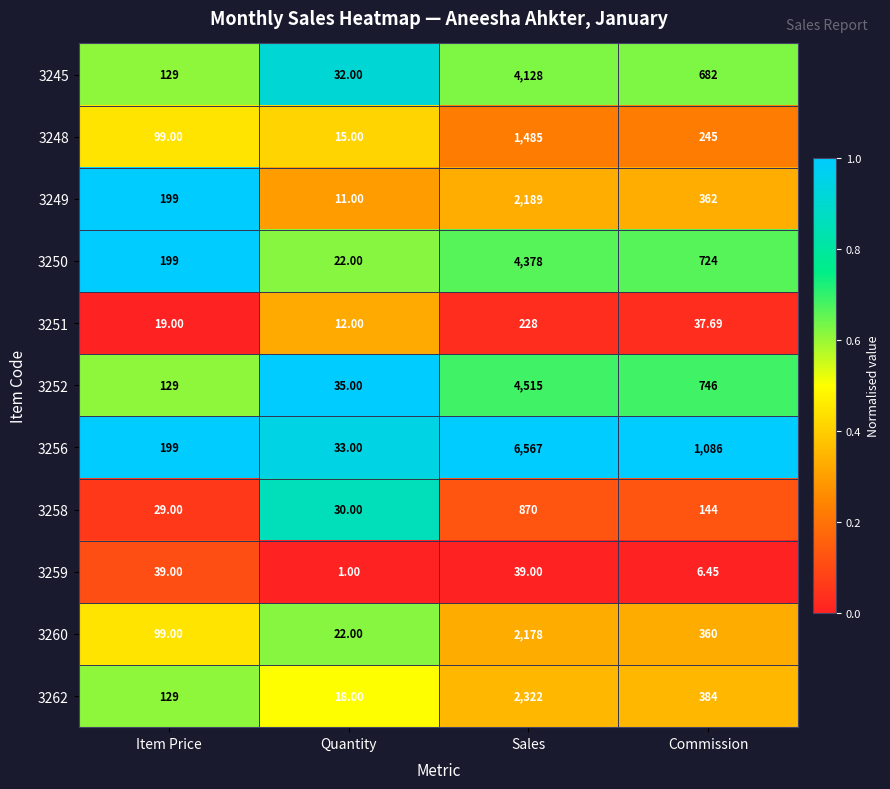

Which category has the lowest value in the 3250 series?

Quantity